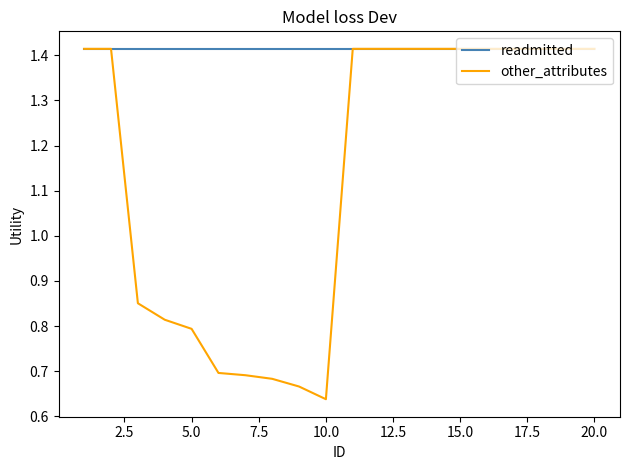

What are all the series names shown in the legend?

readmitted, other_attributes